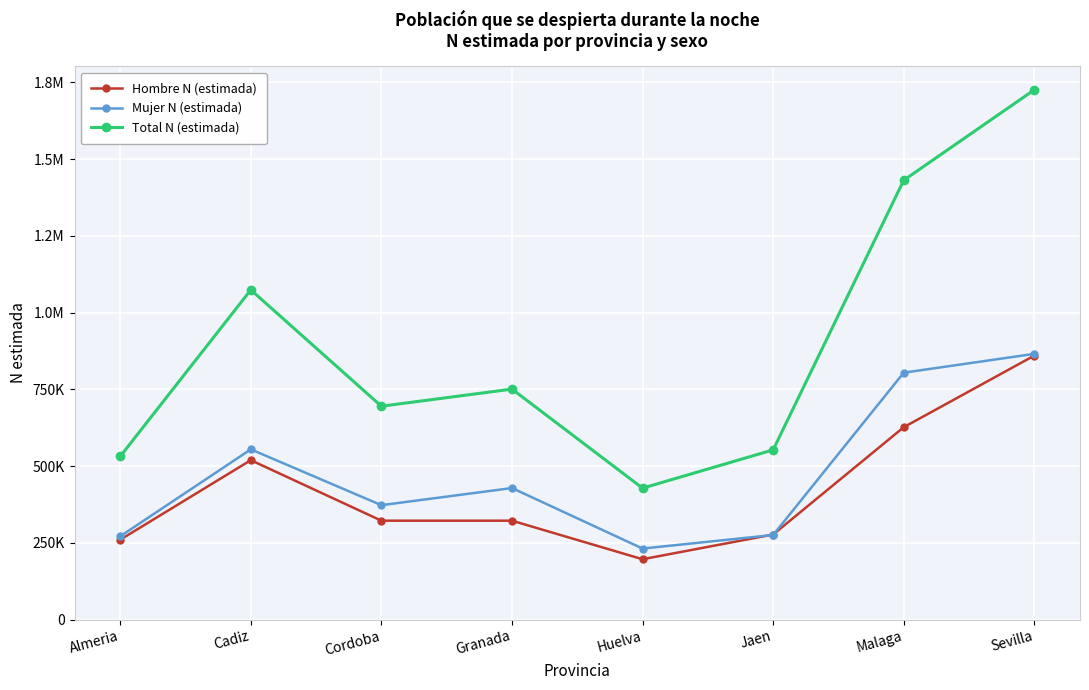

Reading left to right, extract all data points from this chart.

Hombre N (estimada): 260298	519297	322240	322240	196748	277223	626677	859854
Mujer N (estimada): 271403	554566	372740	428556	231496	275622	804203	865520
Total N (estimada): 531700	1073864	694980	750796	428244	552845	1430880	1725374